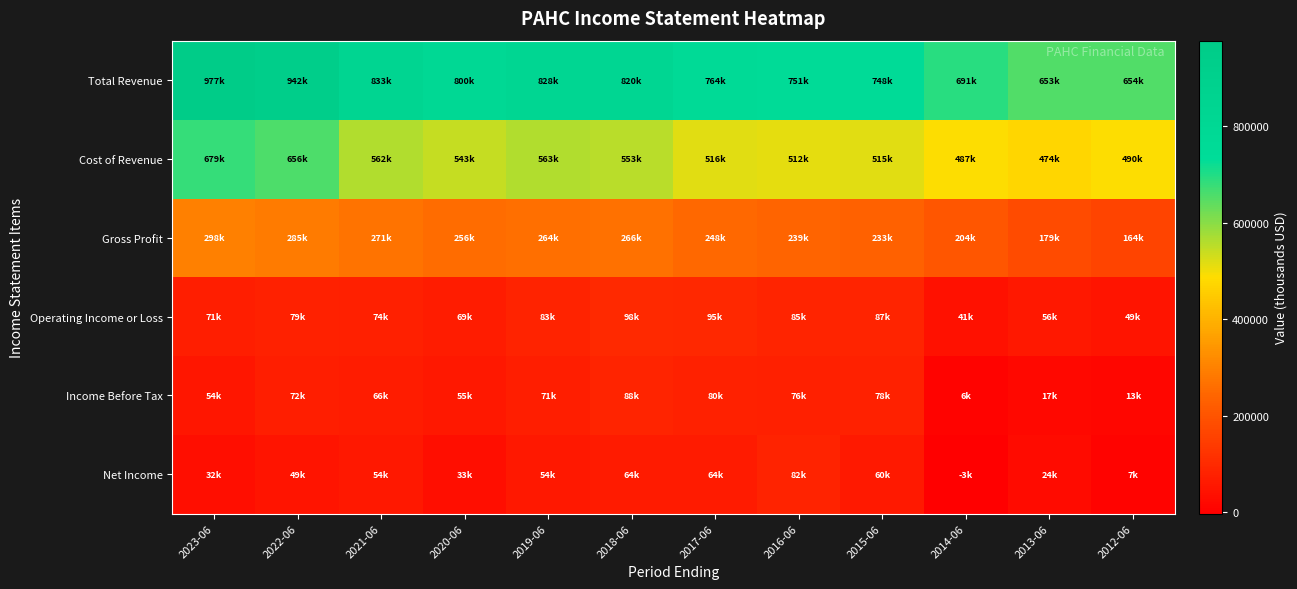

What is the spread (max minus min) of values at 2019-06?

773300